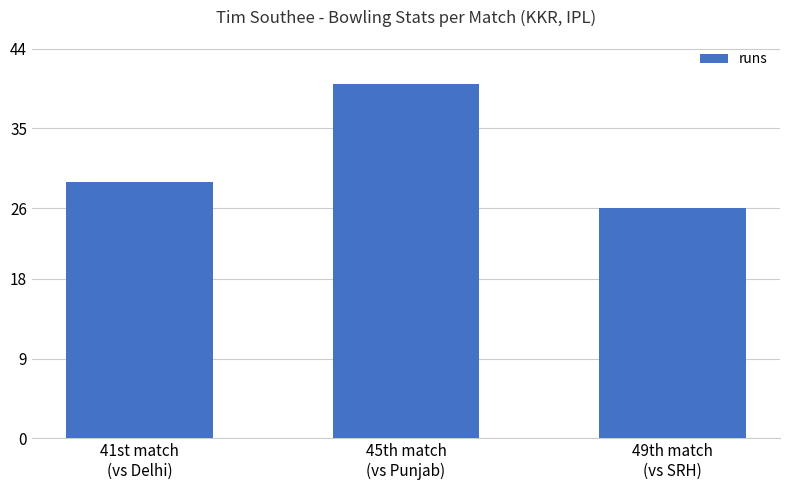

How many distinct data groups are displayed?

1